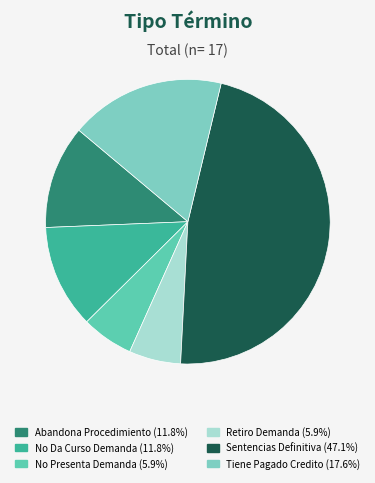

Rank the categories by value from lowest to highest.

No Presenta Demanda, Retiro Demanda, Abandona Procedimiento, No Da Curso Demanda, Tiene Pagado Credito, Sentencias Definitiva